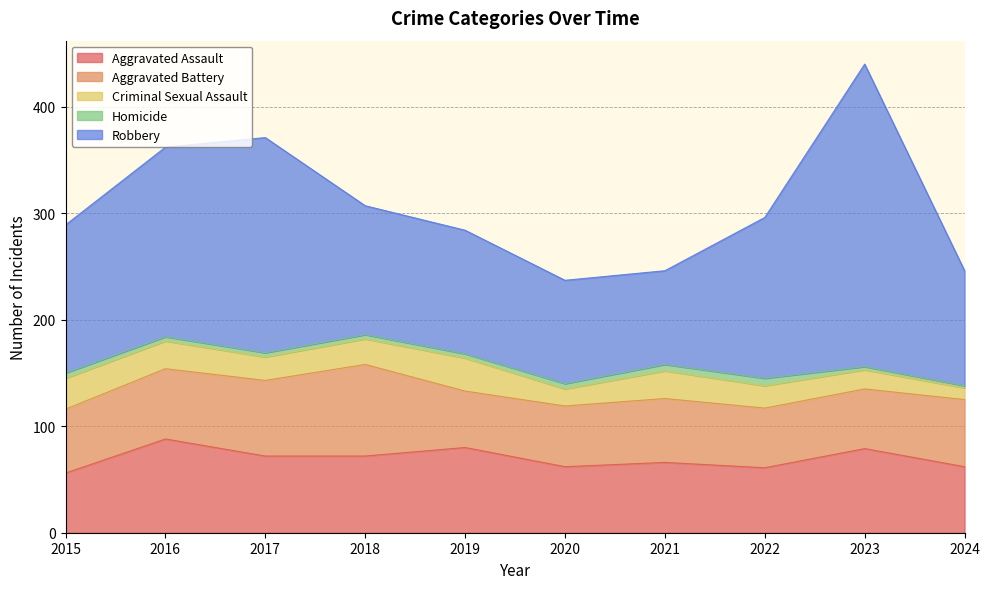

At which label does Aggravated Assault reach its peak?

2016